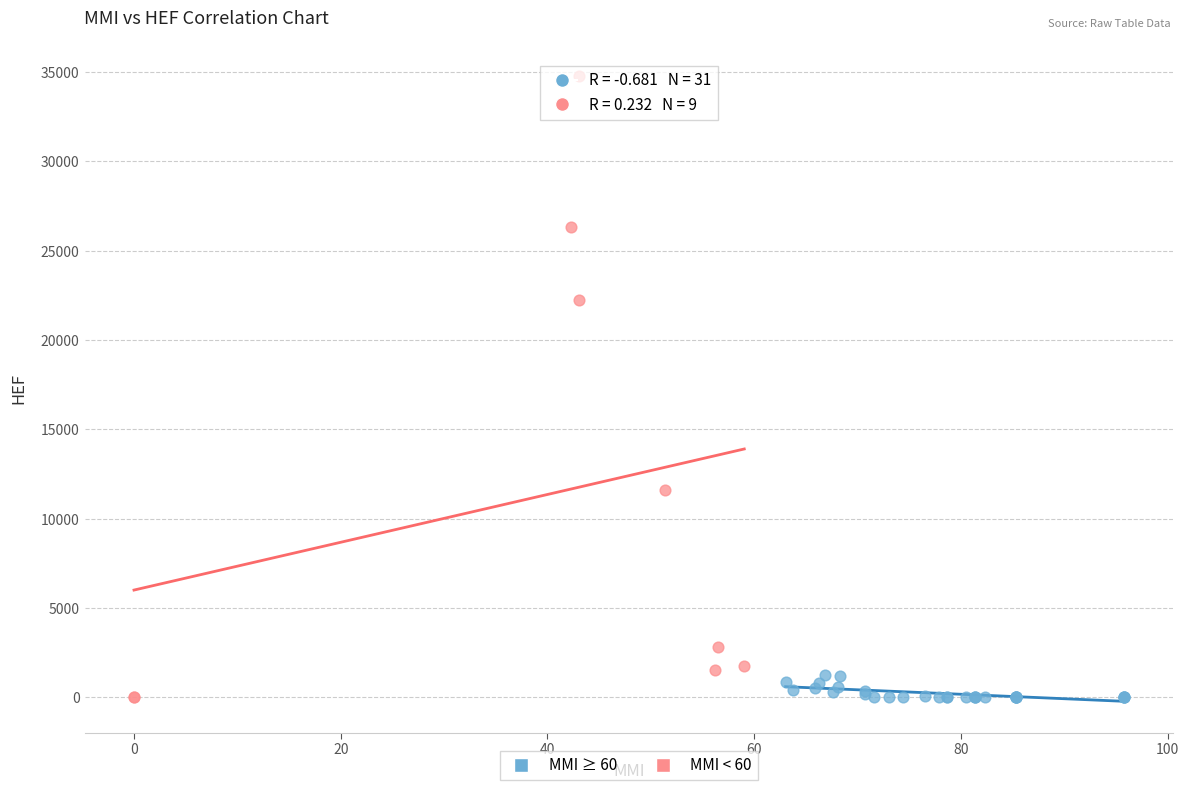

Which series contains the highest Y value?

MMI < 60